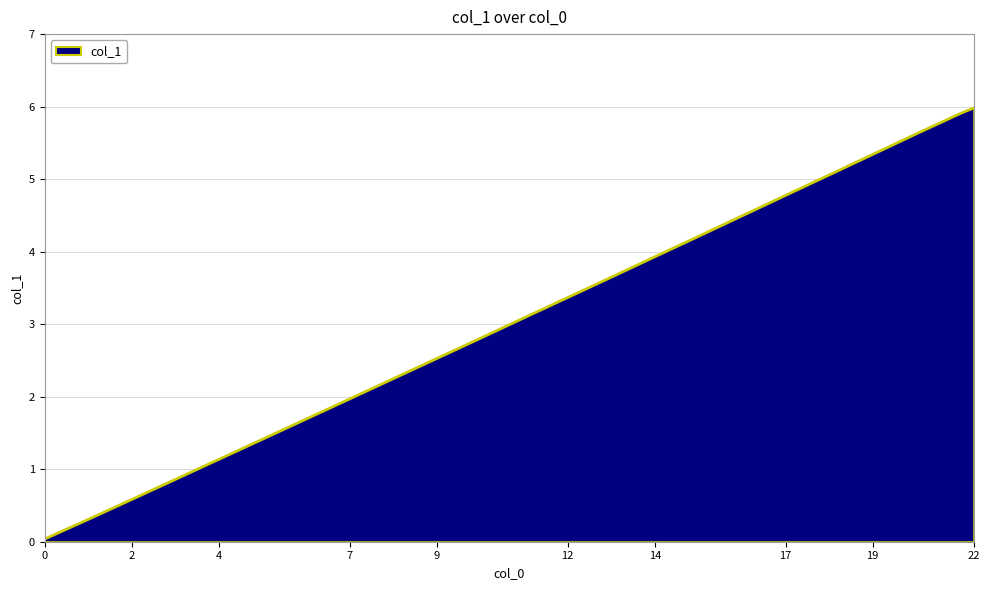

What is the maximum value shown in the chart?

6.0